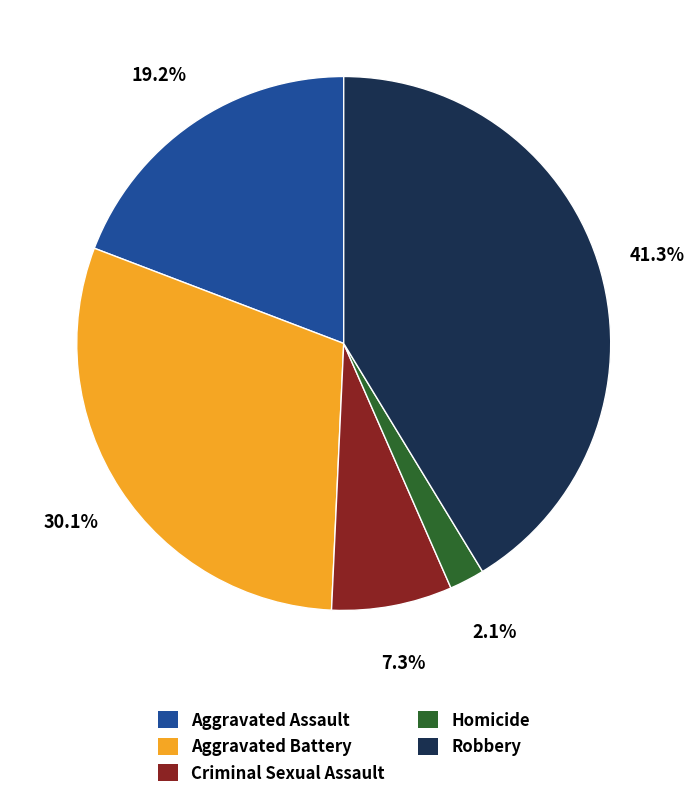

True or false: Homicide accounts for 2% of the total.

True